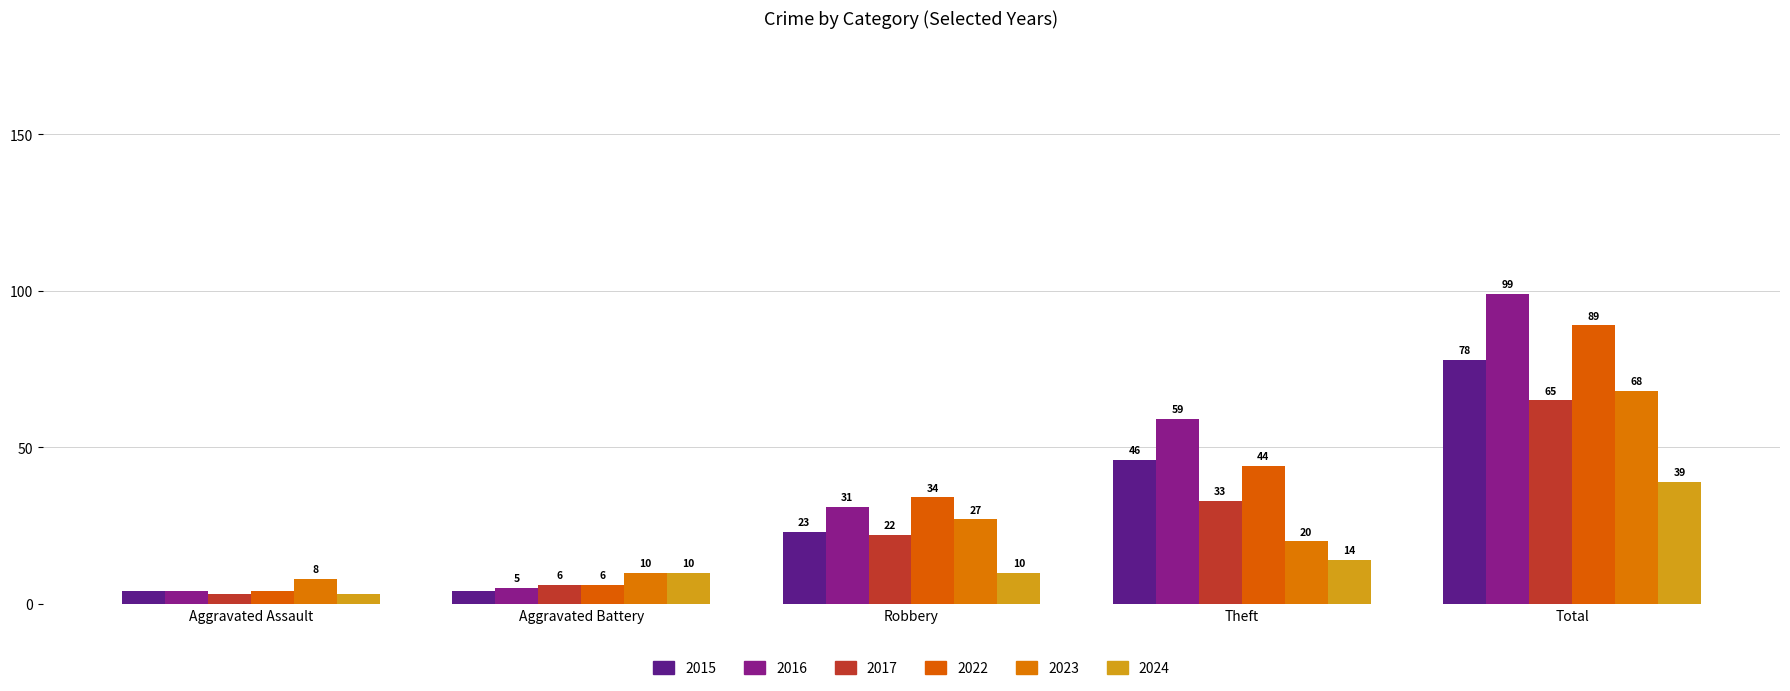

The 2017 series shows 33 at Theft. True or false?

True